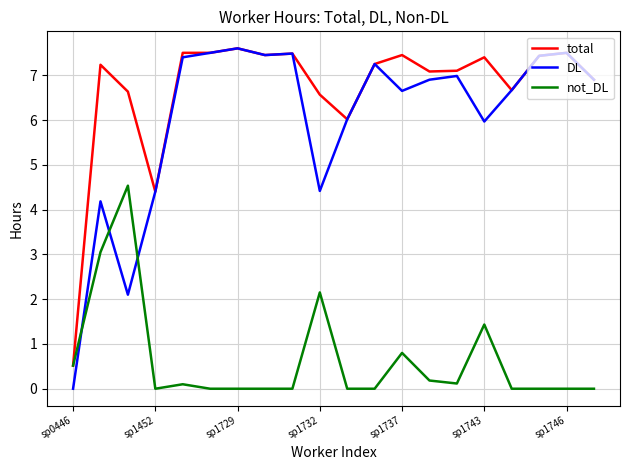

Does the chart display data point markers on the line(s)?

No